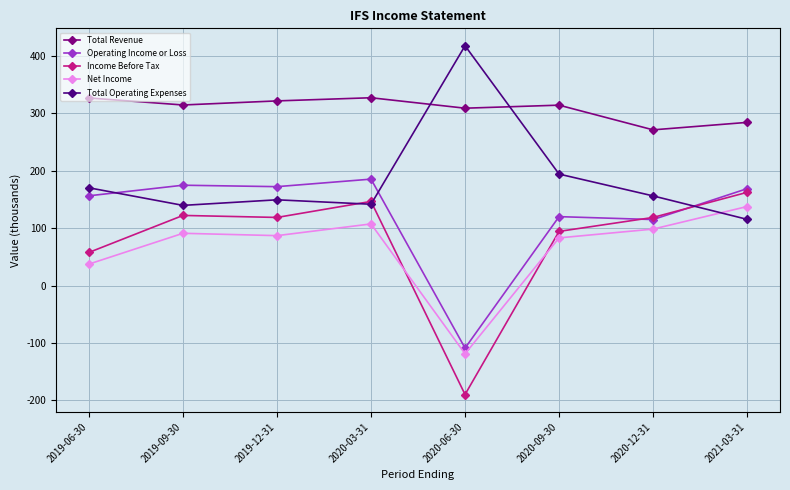

At 2019-06-30, list the series in order from smallest to largest.

Net Income, Income Before Tax, Operating Income or Loss, Total Operating Expenses, Total Revenue